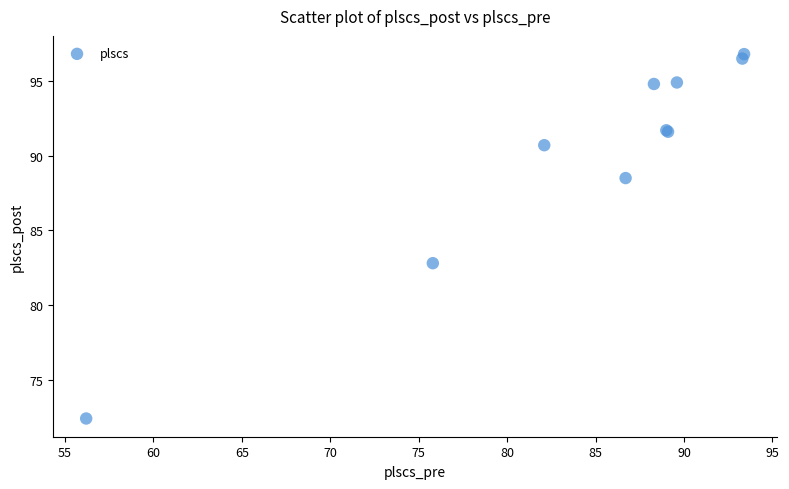

What Y value in the scatter plot is closest to 84?

82.8